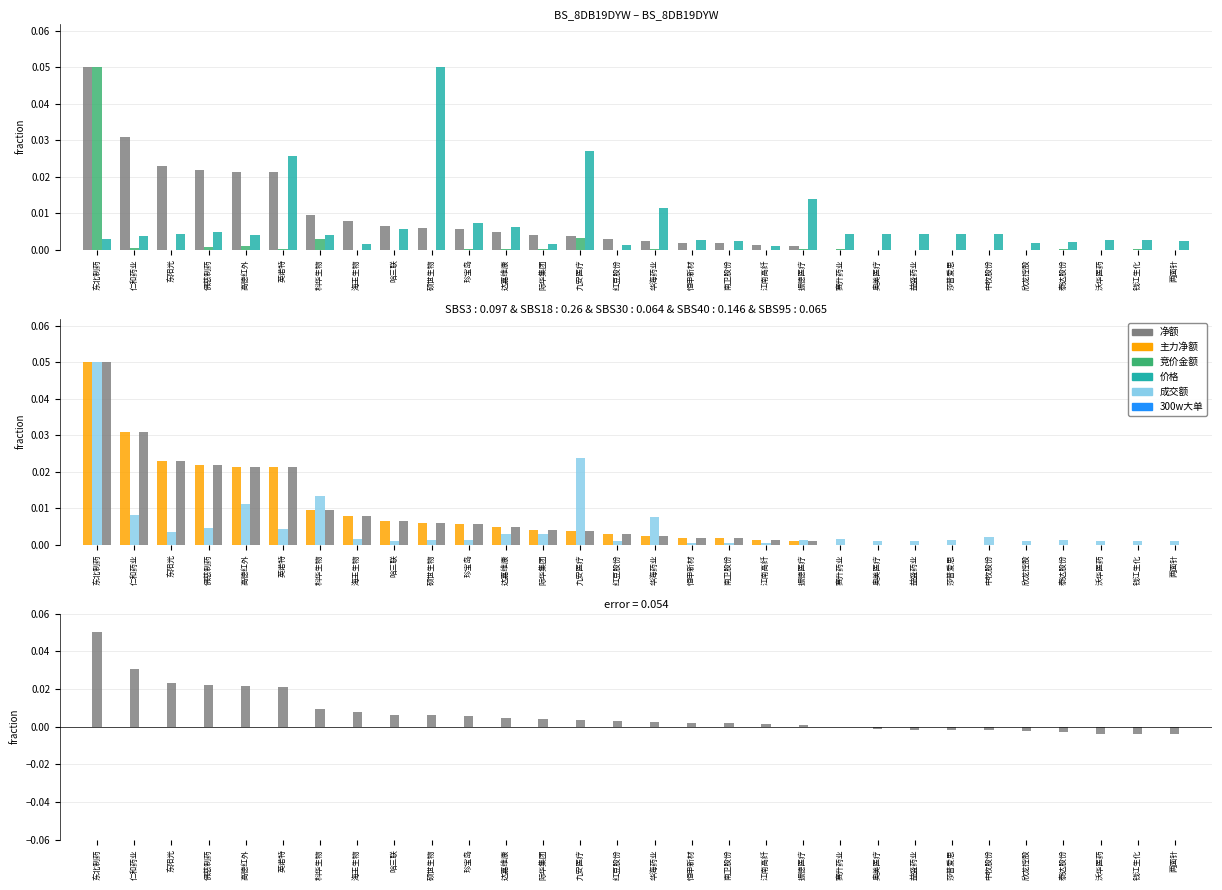

Reading left to right, what are all the values shown in this chart?

净额: 东北制药=0.1	仁和药业=0.0	东阳光=0.0	佛慈制药=0.0	高德红外=0.0	英诺特=0.0	科华生物=0.0	海王生物=0.0	哈三联=0.0	硕世生物=0.0	珍宝岛=0.0	达嘉维康=0.0	际华集团=0.0	九安医疗=0.0	红豆股份=0.0	华海药业=0.0	恒申新材=0.0	南卫股份=0.0	江南高纤=0.0	振德医疗=0.0	赛升药业=0.0	奥美医疗=-0.0	益盛药业=-0.0	莎普爱思=-0.0	中牧股份=-0.0	欣龙控股=-0.0	泰达股份=-0.0	沃华医药=-0.0	钱江生化=-0.0	两面针=-0.0
竞价金额: 东北制药=0.1	仁和药业=0.0	东阳光=0.0	佛慈制药=0.0	高德红外=0.0	英诺特=0.0	科华生物=0.0	海王生物=0.0	哈三联=0.0	硕世生物=0.0	珍宝岛=0.0	达嘉维康=0.0	际华集团=0.0	九安医疗=0.0	红豆股份=0.0	华海药业=0.0	恒申新材=0.0	南卫股份=0.0	江南高纤=0.0	振德医疗=0.0	赛升药业=0.0	奥美医疗=0.0	益盛药业=0.0	莎普爱思=0.0	中牧股份=0.0	欣龙控股=0.0	泰达股份=0.0	沃华医药=0.0	钱江生化=0.0	两面针=0.0
价格: 东北制药=0.0	仁和药业=0.0	东阳光=0.0	佛慈制药=0.0	高德红外=0.0	英诺特=0.0	科华生物=0.0	海王生物=0.0	哈三联=0.0	硕世生物=0.1	珍宝岛=0.0	达嘉维康=0.0	际华集团=0.0	九安医疗=0.0	红豆股份=0.0	华海药业=0.0	恒申新材=0.0	南卫股份=0.0	江南高纤=0.0	振德医疗=0.0	赛升药业=0.0	奥美医疗=0.0	益盛药业=0.0	莎普爱思=0.0	中牧股份=0.0	欣龙控股=0.0	泰达股份=0.0	沃华医药=0.0	钱江生化=0.0	两面针=0.0
主力净额: 东北制药=0.1	仁和药业=0.0	东阳光=0.0	佛慈制药=0.0	高德红外=0.0	英诺特=0.0	科华生物=0.0	海王生物=0.0	哈三联=0.0	硕世生物=0.0	珍宝岛=0.0	达嘉维康=0.0	际华集团=0.0	九安医疗=0.0	红豆股份=0.0	华海药业=0.0	恒申新材=0.0	南卫股份=0.0	江南高纤=0.0	振德医疗=0.0	赛升药业=0.0	奥美医疗=-0.0	益盛药业=-0.0	莎普爱思=-0.0	中牧股份=-0.0	欣龙控股=-0.0	泰达股份=-0.0	沃华医药=-0.0	钱江生化=-0.0	两面针=-0.0
成交额: 东北制药=0.1	仁和药业=0.0	东阳光=0.0	佛慈制药=0.0	高德红外=0.0	英诺特=0.0	科华生物=0.0	海王生物=0.0	哈三联=0.0	硕世生物=0.0	珍宝岛=0.0	达嘉维康=0.0	际华集团=0.0	九安医疗=0.0	红豆股份=0.0	华海药业=0.0	恒申新材=0.0	南卫股份=0.0	江南高纤=0.0	振德医疗=0.0	赛升药业=0.0	奥美医疗=0.0	益盛药业=0.0	莎普爱思=0.0	中牧股份=0.0	欣龙控股=0.0	泰达股份=0.0	沃华医药=0.0	钱江生化=0.0	两面针=0.0